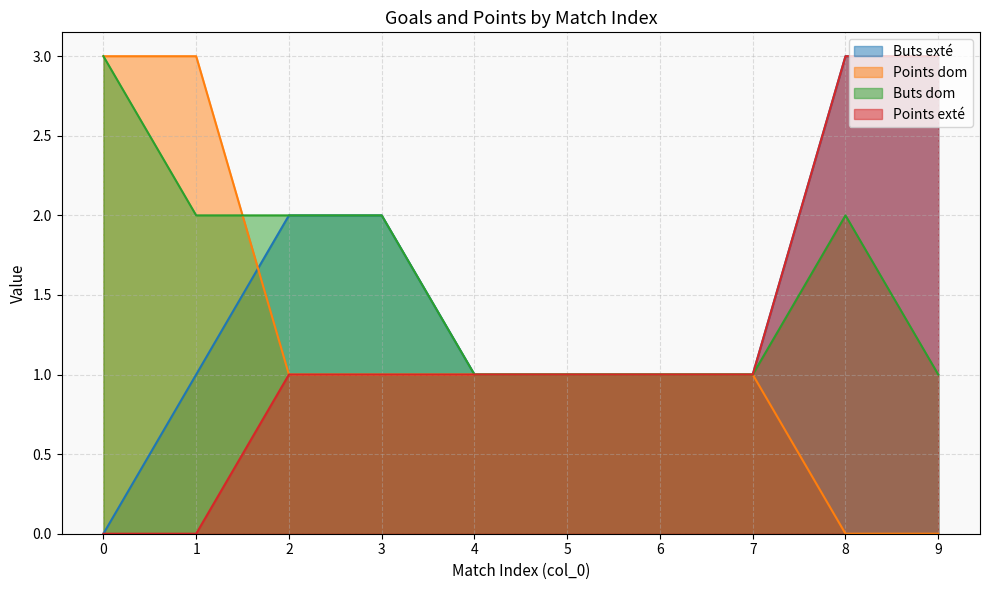

Where is Buts exté nearest to the value 1?

1